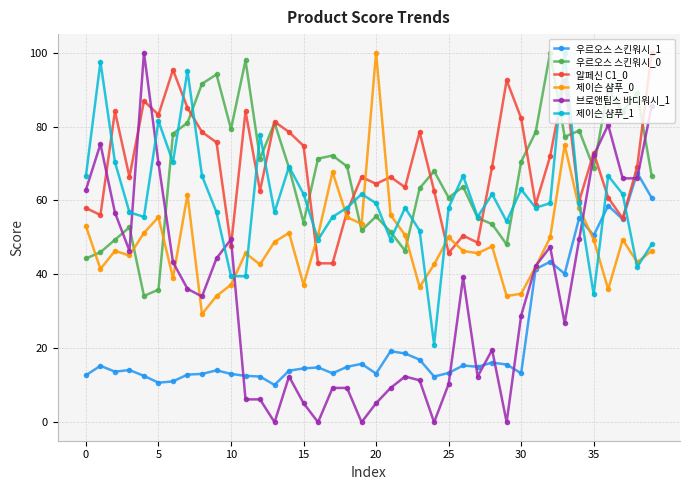

Which series has the widest spread of values?

브로앤팁스 바디워시_1